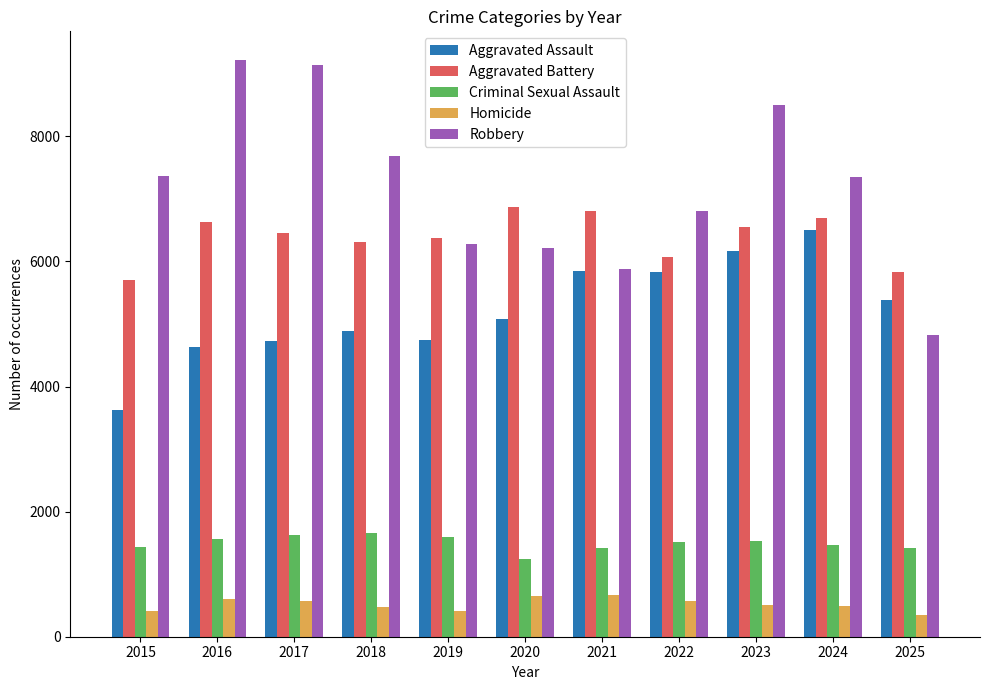

What is the spread (max minus min) of values at 2025?

5478